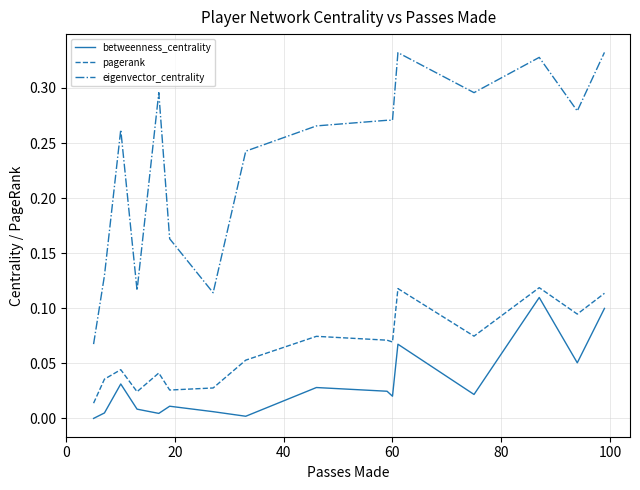

True or false: betweenness_centrality and pagerank cross at least once.

False